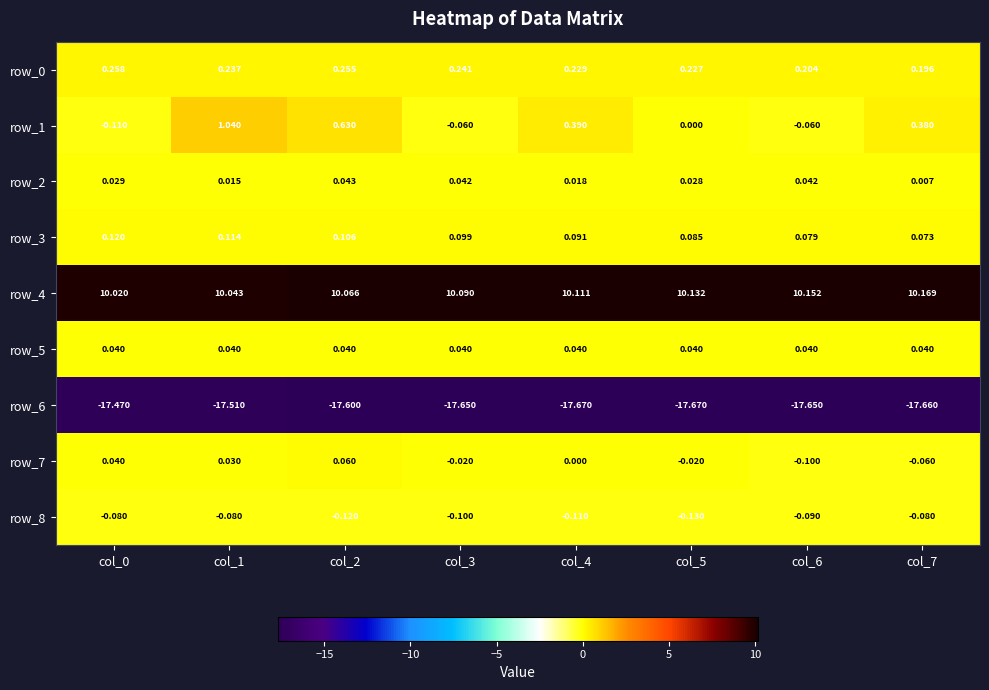

What is the minimum value shown in the chart?

-17.7